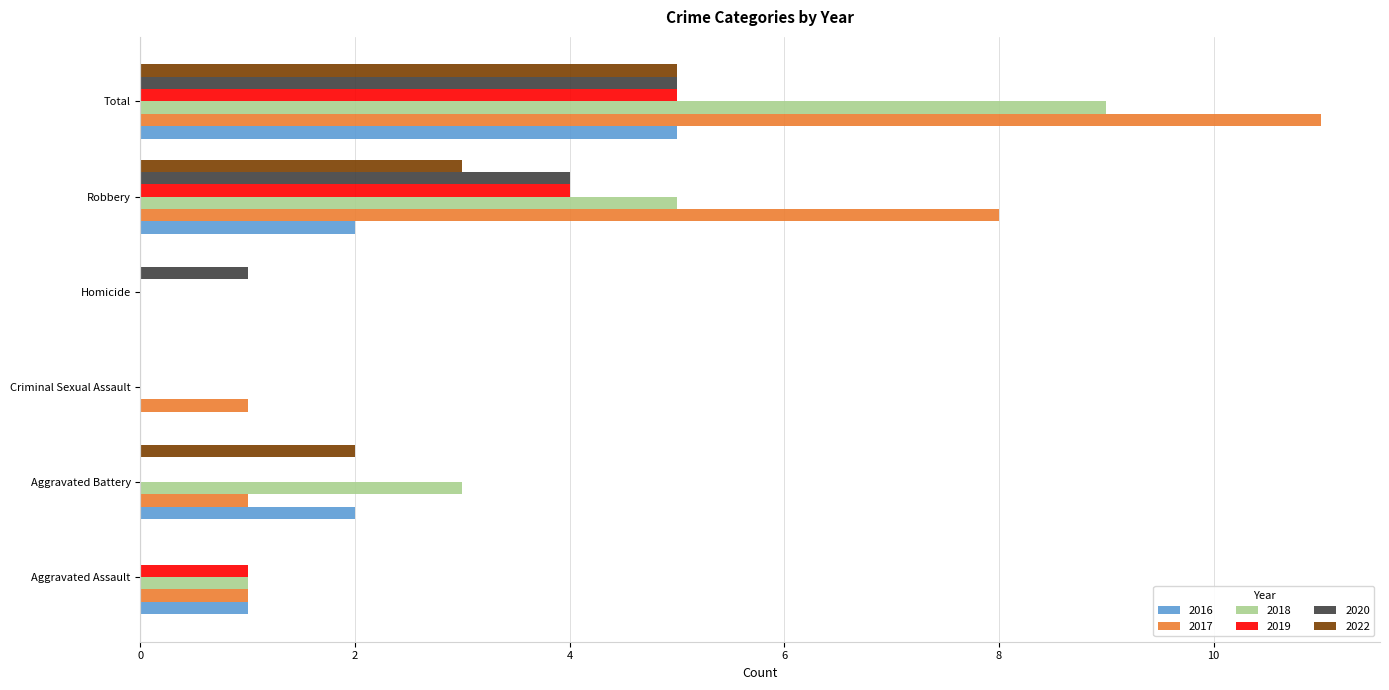

The 2019 series shows 0 at Homicide. True or false?

True